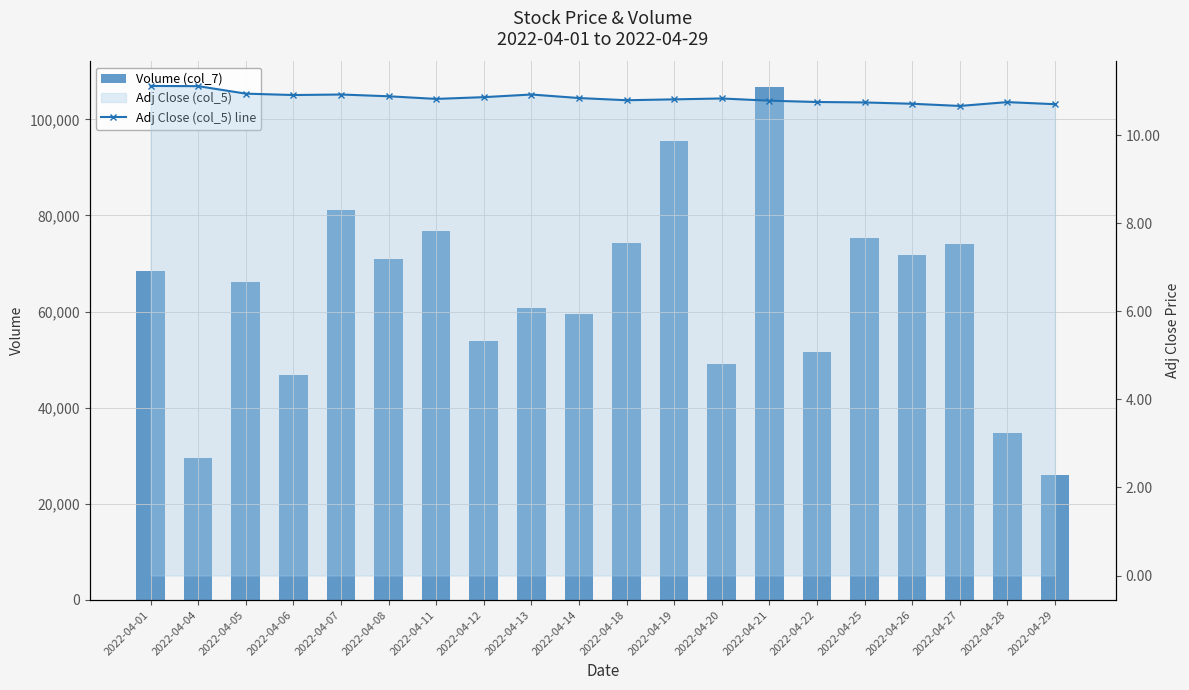

Which series has the largest total across all categories?

Volume (col_7)